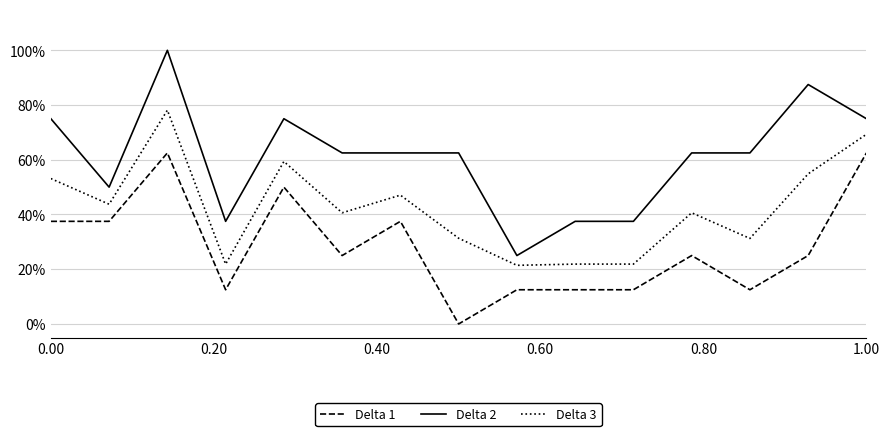

What are all the series names shown in the legend?

Delta 1, Delta 2, Delta 3